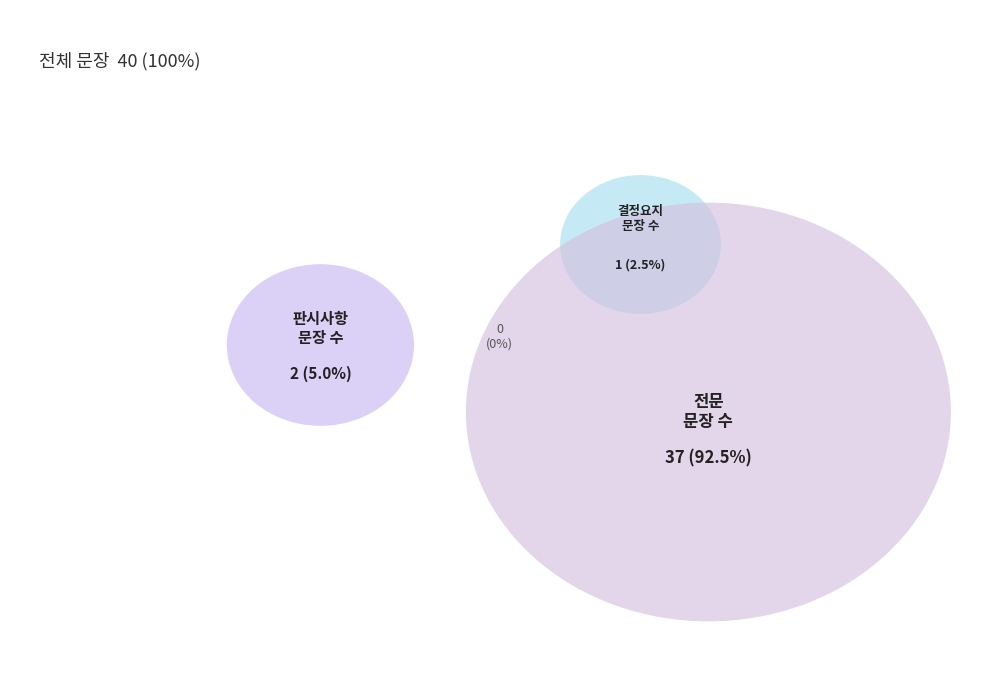

Which slice is the smallest?

결정요지